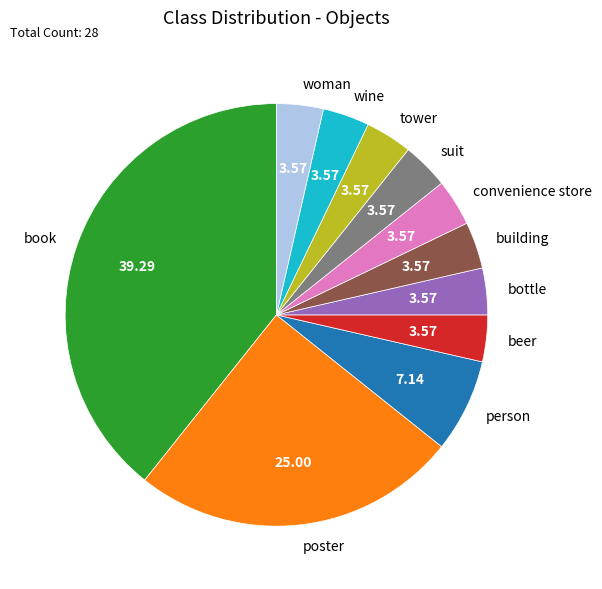

What is the largest slice in the pie chart?

book